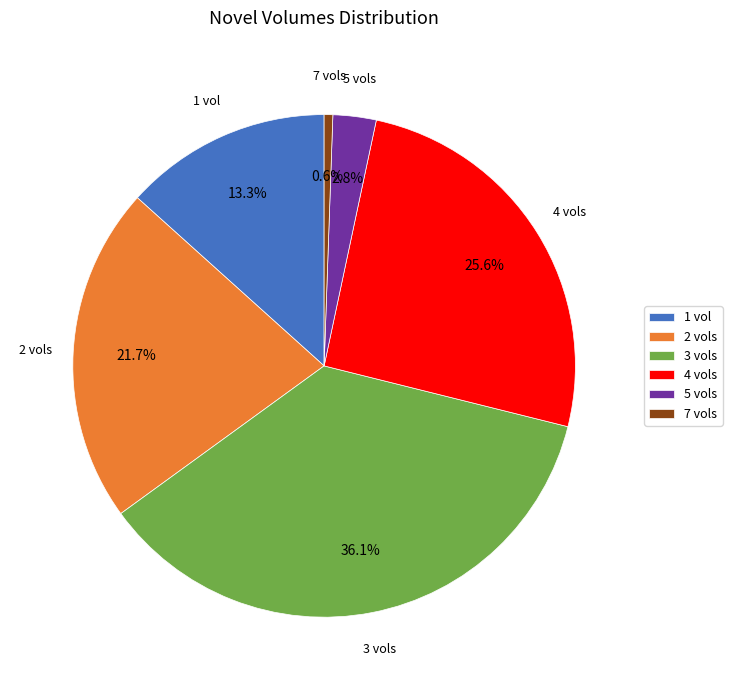

True or false: 2 vols accounts for 22% of the total.

True